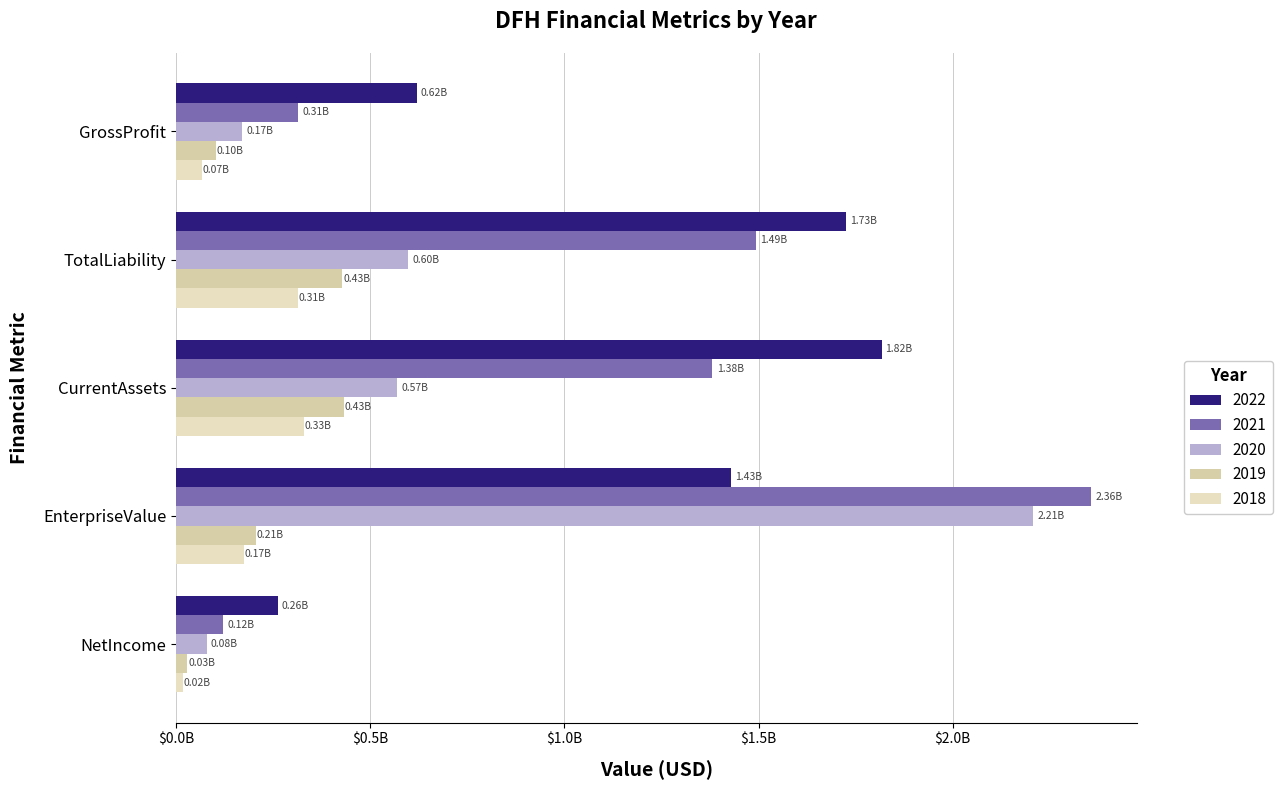

How many categories are shown in the chart?

5